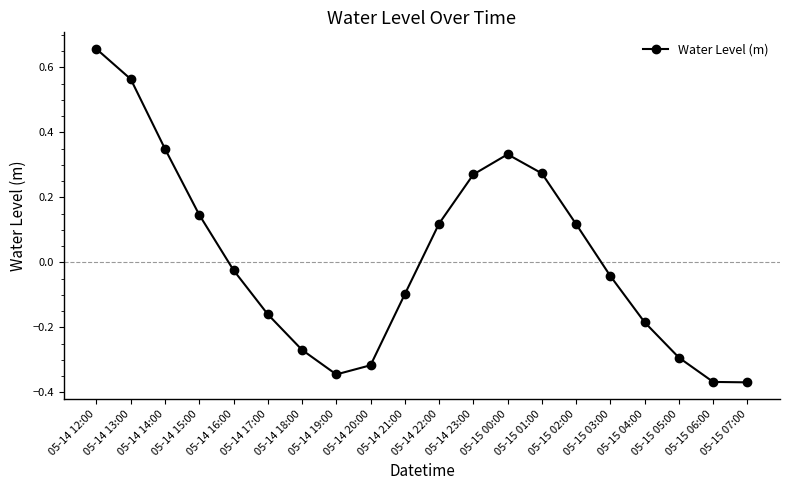

What position from the left is 05-15 06:00?

19